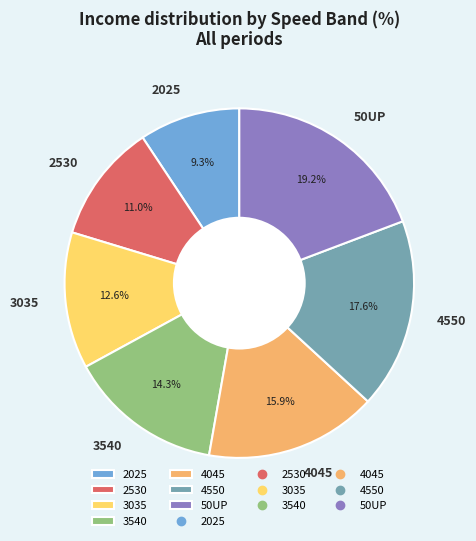

Approximately how many times larger is the value at 3540 compared to 4045?

0.9